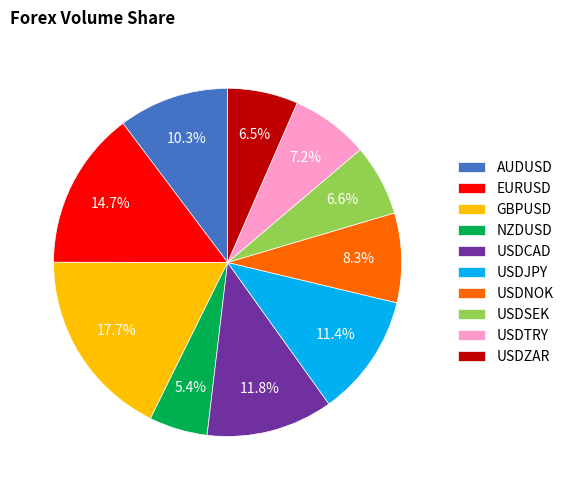

Is there a majority slice in this chart?

No